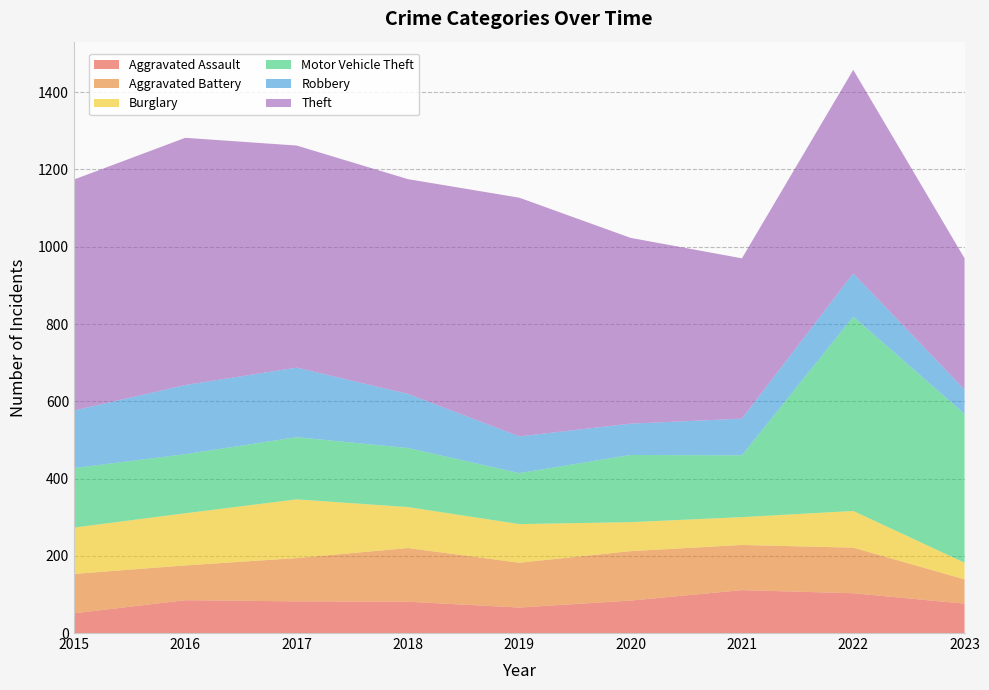

Reading right to left, extract all data points from this chart.

Aggravated Assault: 2023=76	2022=103	2021=111	2020=84	2019=66	2018=81	2017=82	2016=85	2015=51
Aggravated Battery: 2023=63	2022=118	2021=117	2020=128	2019=116	2018=139	2017=112	2016=90	2015=102
Burglary: 2023=43	2022=95	2021=72	2020=75	2019=100	2018=106	2017=152	2016=135	2015=120
Motor Vehicle Theft: 2023=385	2022=503	2021=160	2020=174	2019=132	2018=153	2017=161	2016=153	2015=154
Robbery: 2023=63	2022=112	2021=95	2020=81	2019=95	2018=140	2017=180	2016=179	2015=149
Theft: 2023=340	2022=527	2021=415	2020=481	2019=618	2018=556	2017=575	2016=640	2015=598